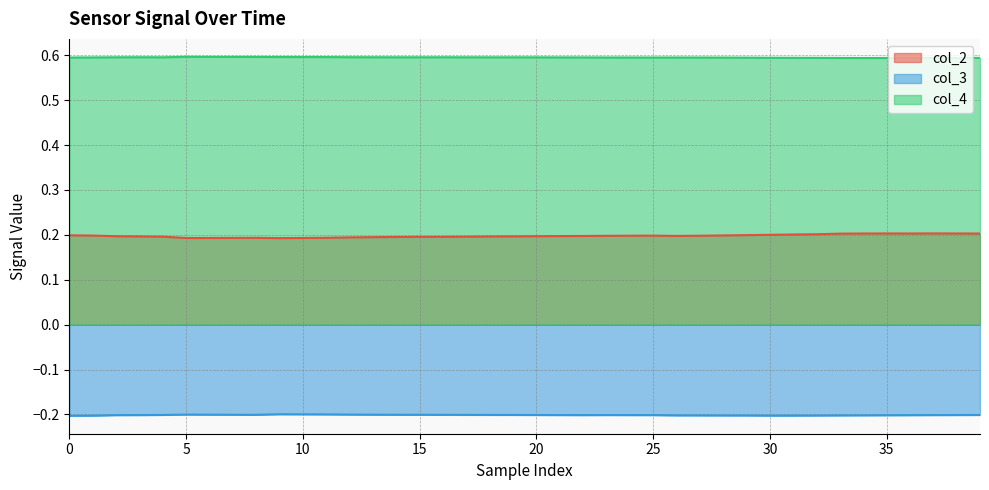

Rank the series by their maximum value, from highest to lowest.

col_4, col_2, col_3